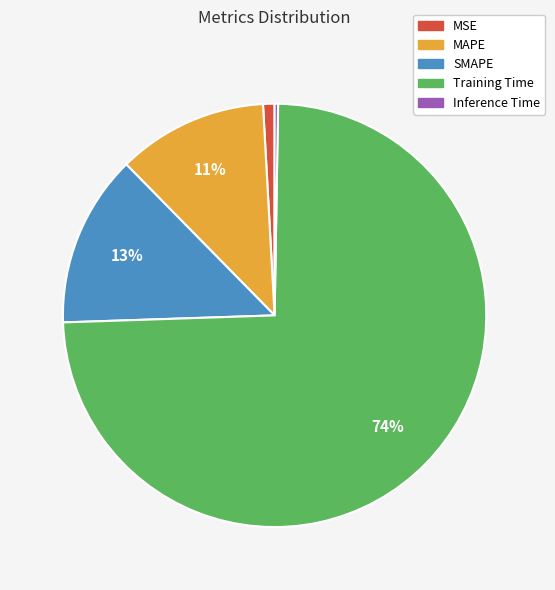

The SMAPE slice represents 13% of the pie. True or false?

True